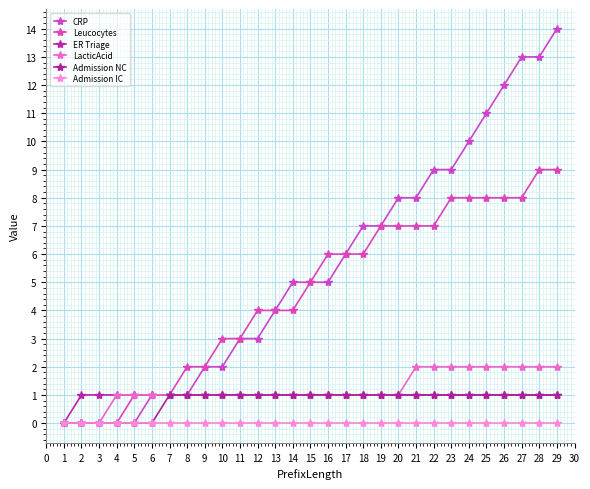

Which series has the widest spread of values?

CRP